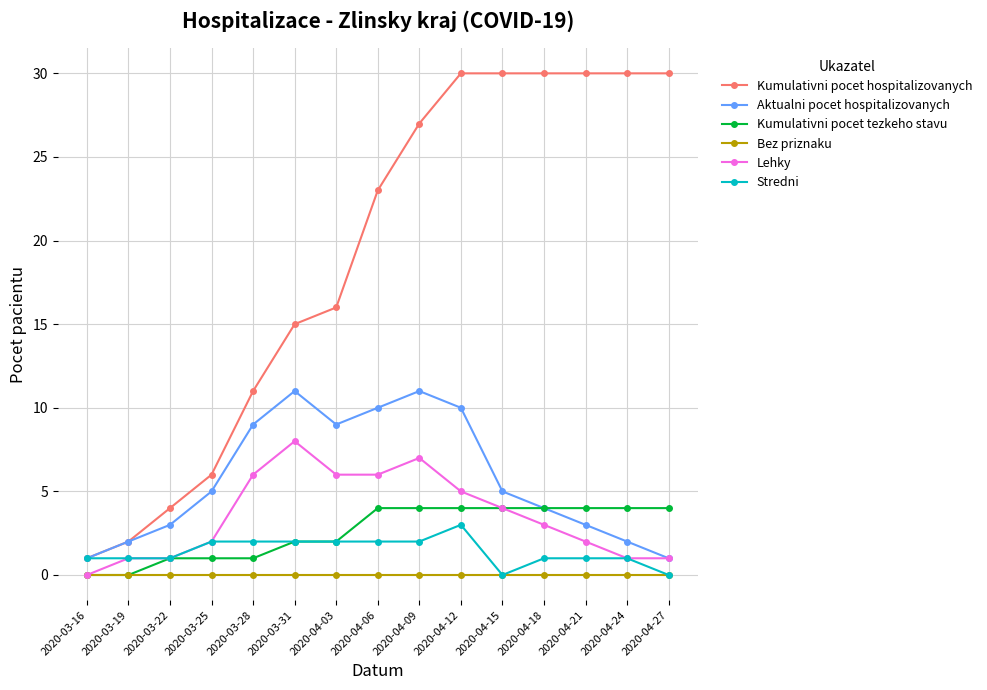

Count the number of data series in this chart.

6